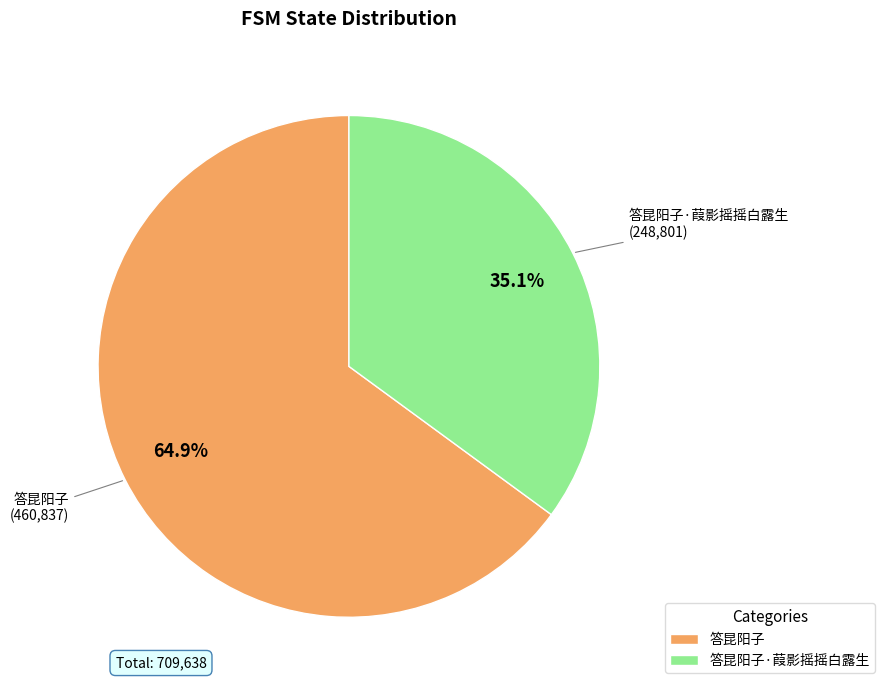

Do 答昆阳子·葭影摇摇白露生 and 答昆阳子 together represent more than half of the pie?

Yes